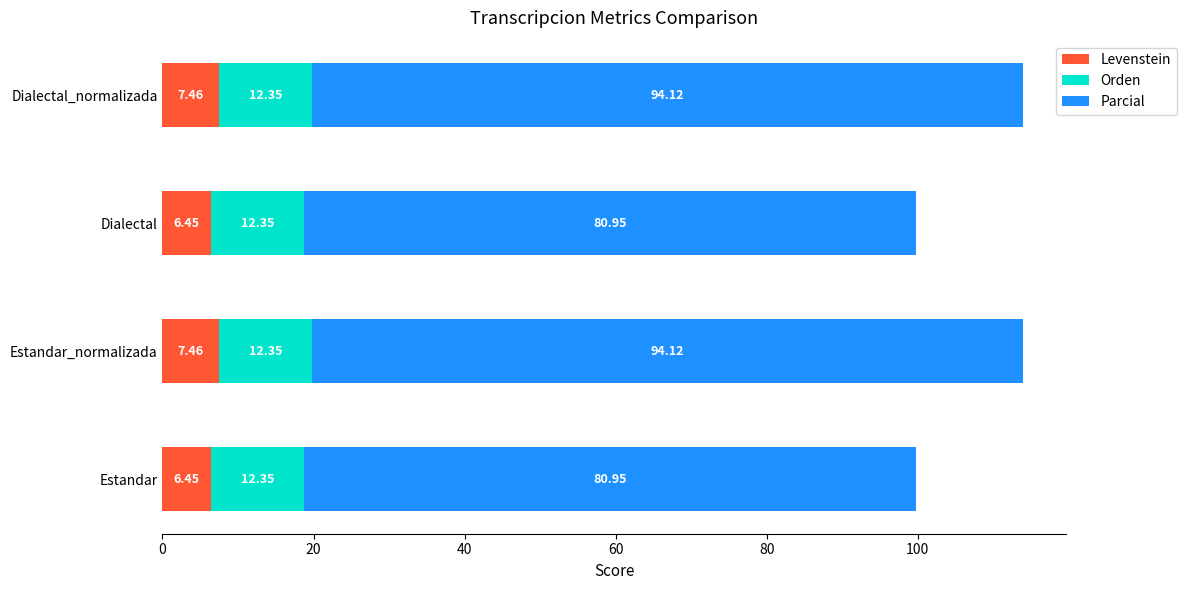

What is the average value of the Levenstein series?

7.0